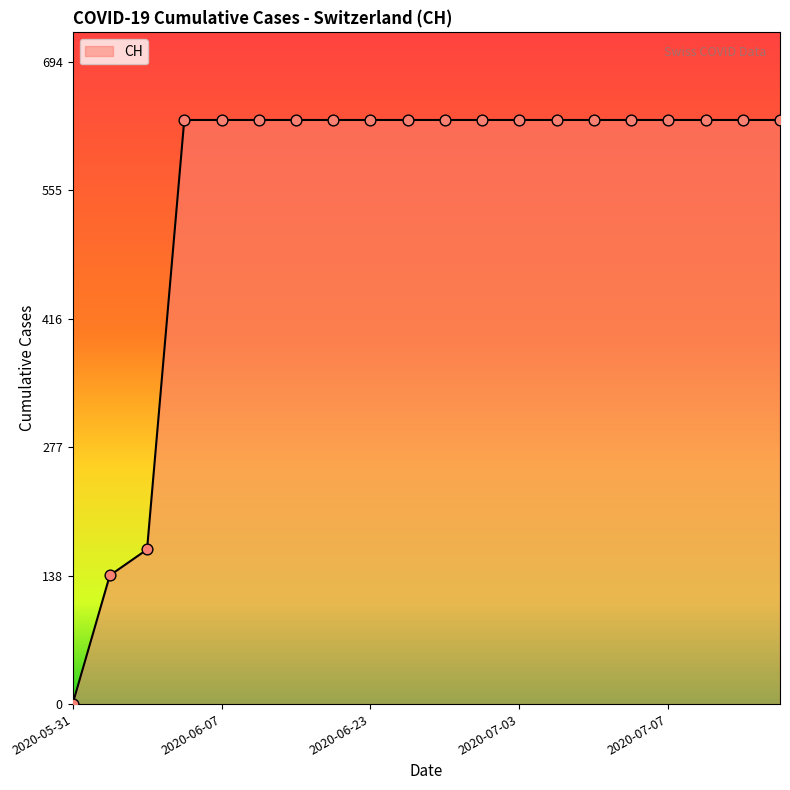

What is the difference between the maximum and minimum values?

631